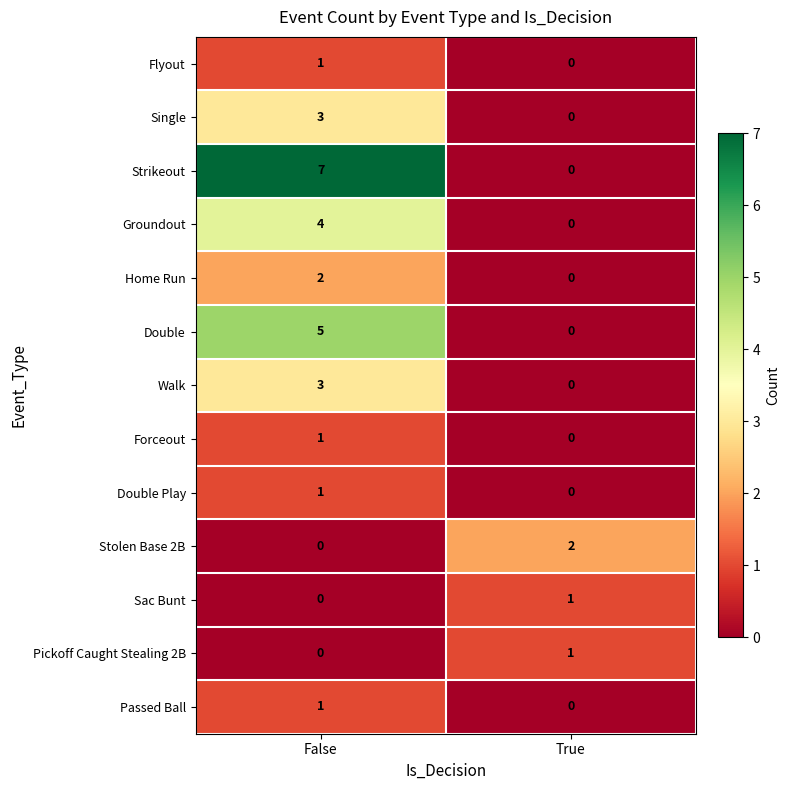

Which category has the lowest value in the Sac Bunt series?

False